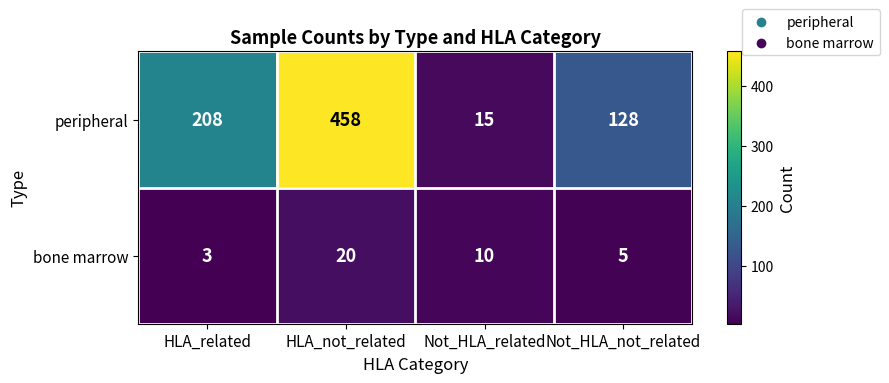

How many distinct data groups are displayed?

2